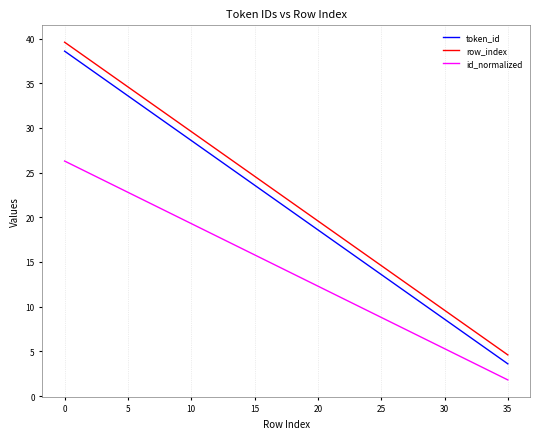

What is the difference between the maximum and minimum values in the id_normalized series?

24.5